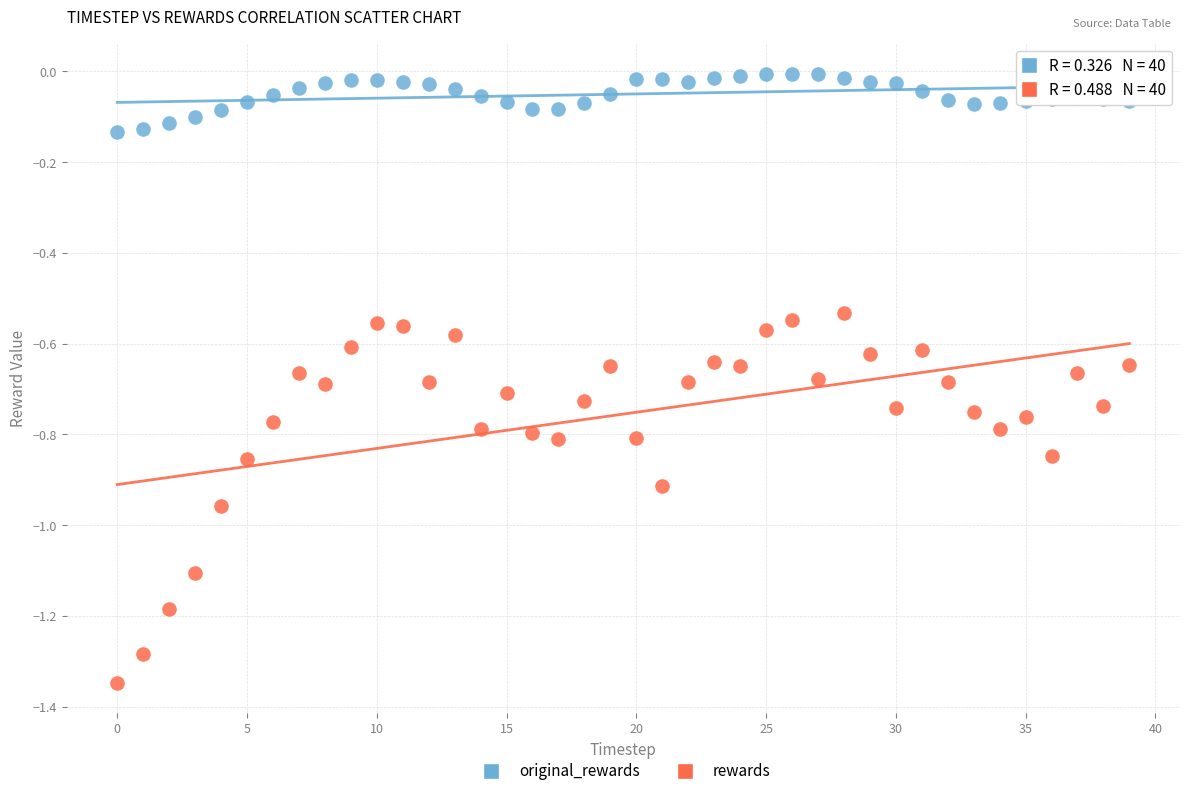

Which series contains the lowest Y value?

rewards